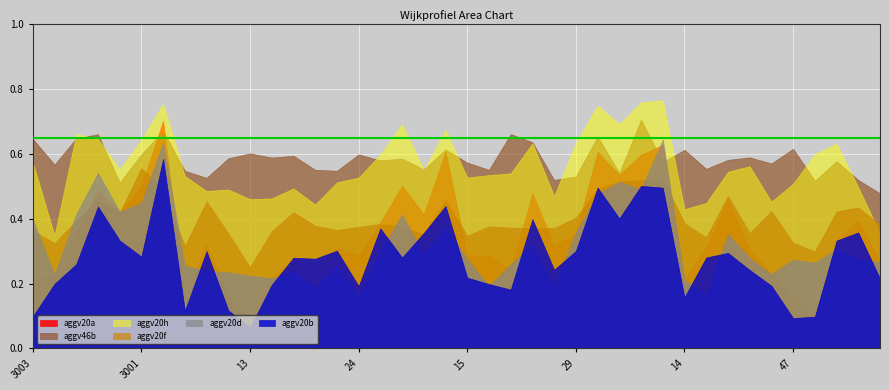

What is the value of the aggv46b point at the 11th from the left?

0.6